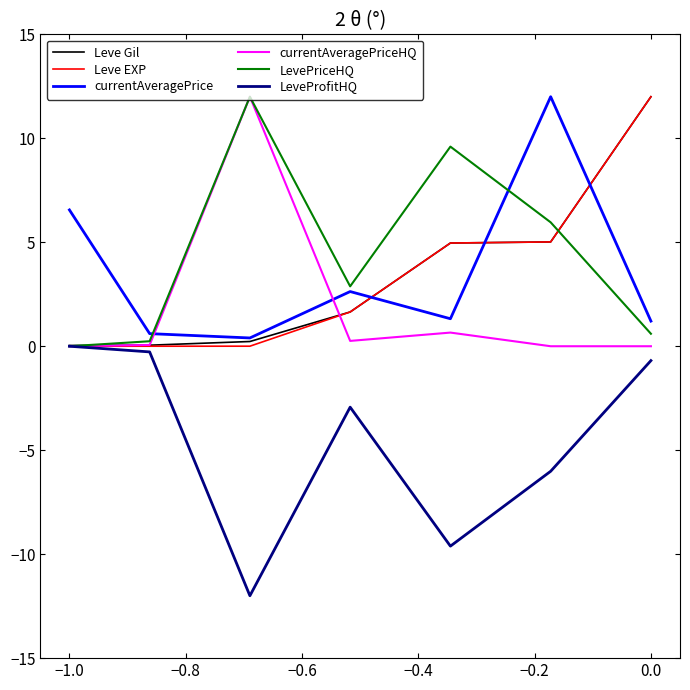

How many lines are shown in the chart?

6